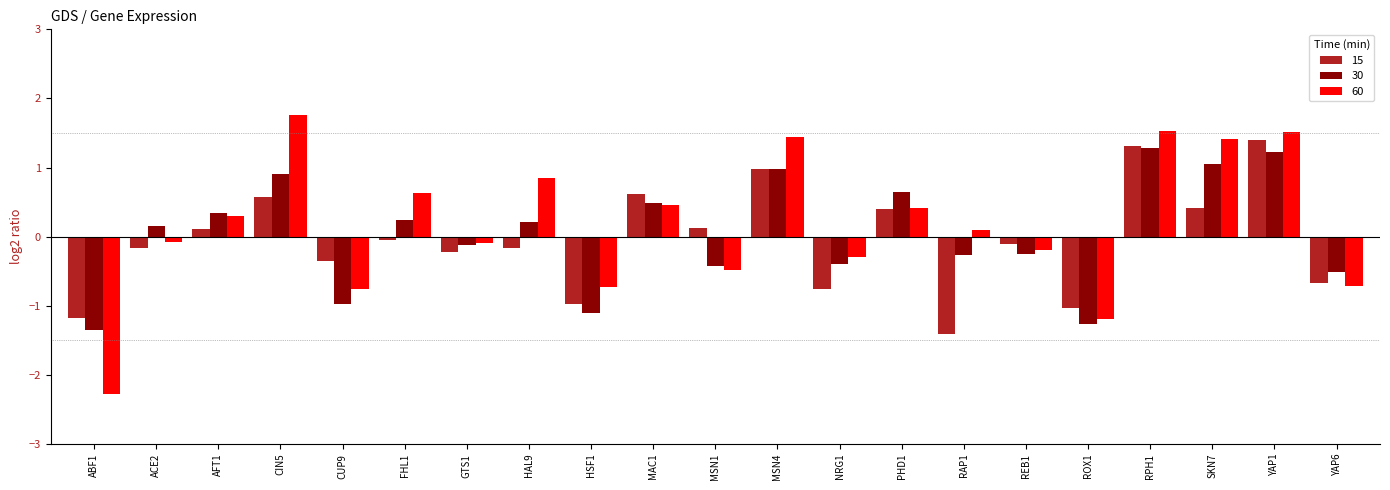

List the series in order of their overall mean, highest first.

60, 30, 15